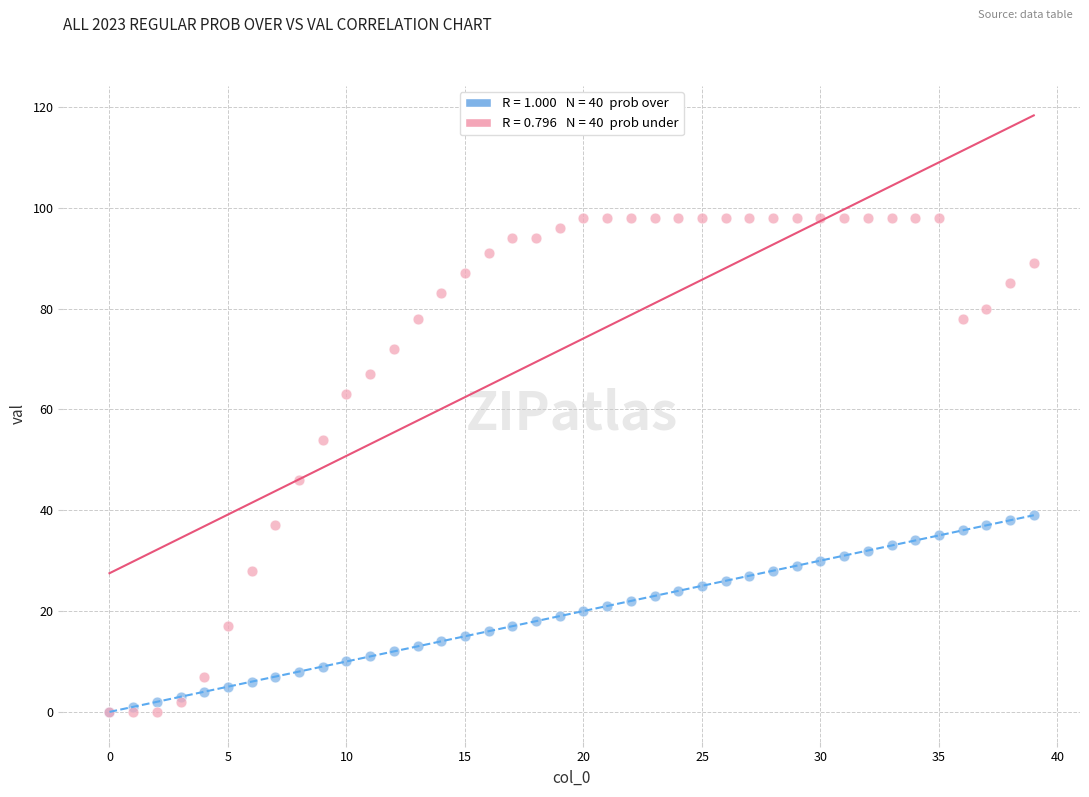

Across all series, what Y value is closest to 49?

46